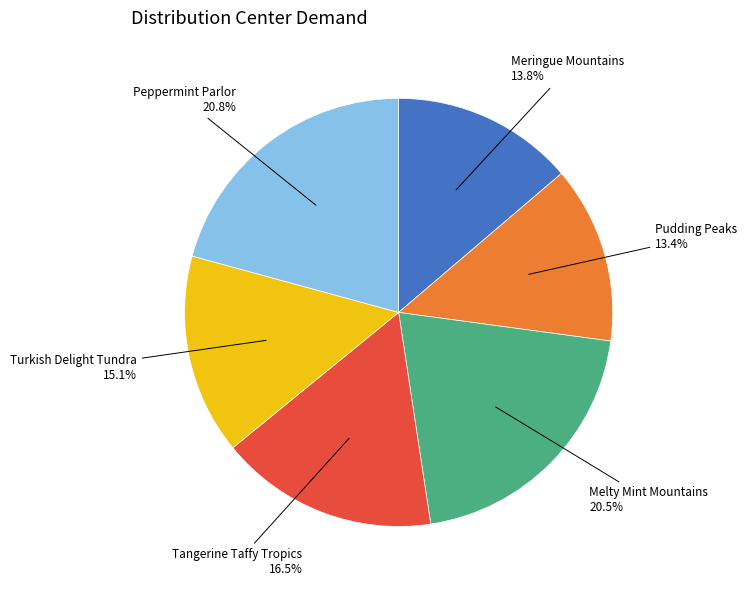

Is there any slice that represents more than half of the pie?

No